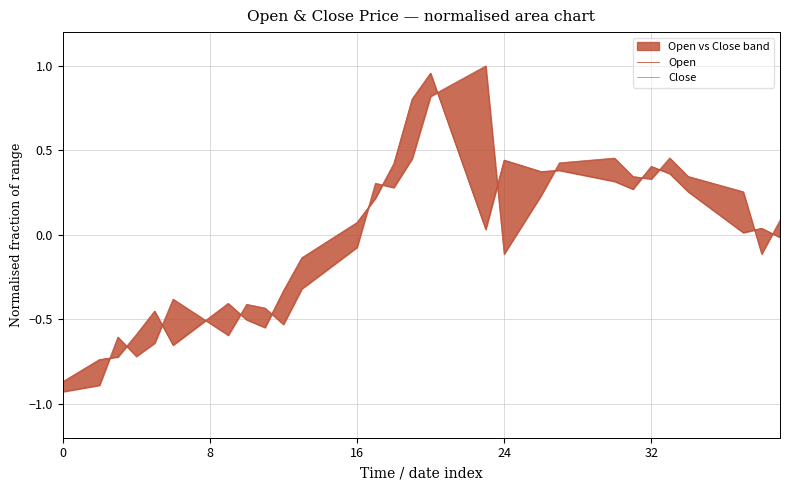

What is the difference between the maximum and minimum values in the Close series?

1.9